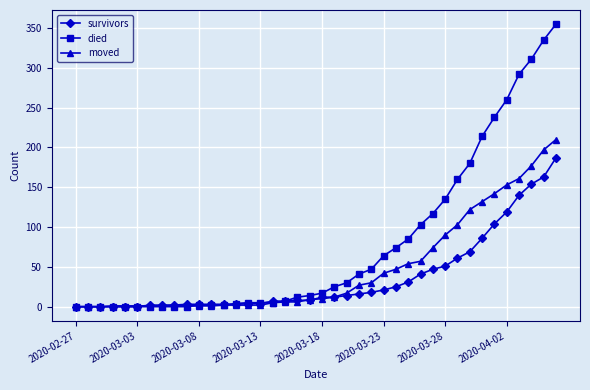

Rank the series by their average value, from highest to lowest.

died, moved, survivors